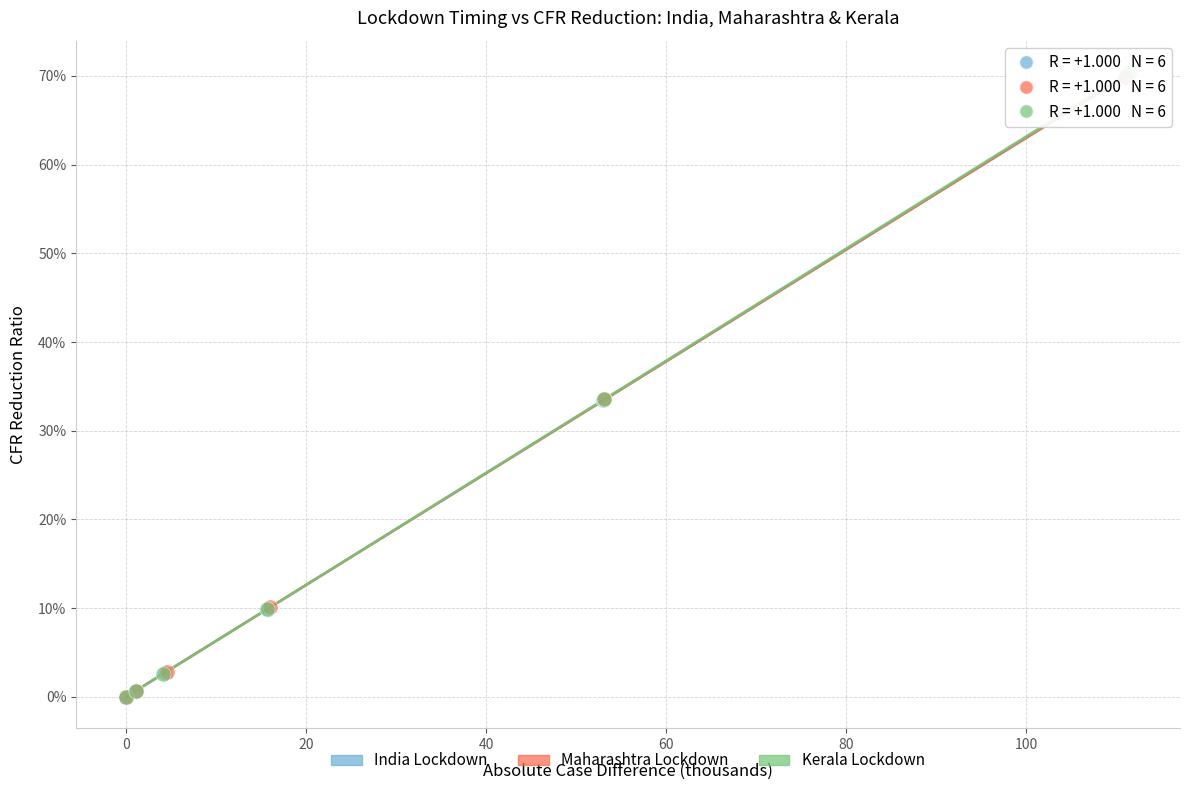

What are all the series names shown in the legend?

India Lockdown, Maharashtra Lockdown, Kerala Lockdown